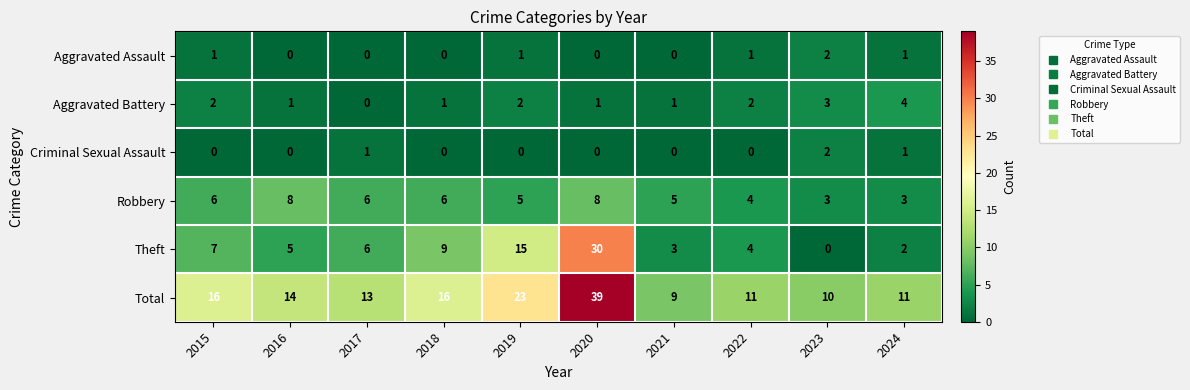

What is the difference between the highest and lowest values at 2018?

16